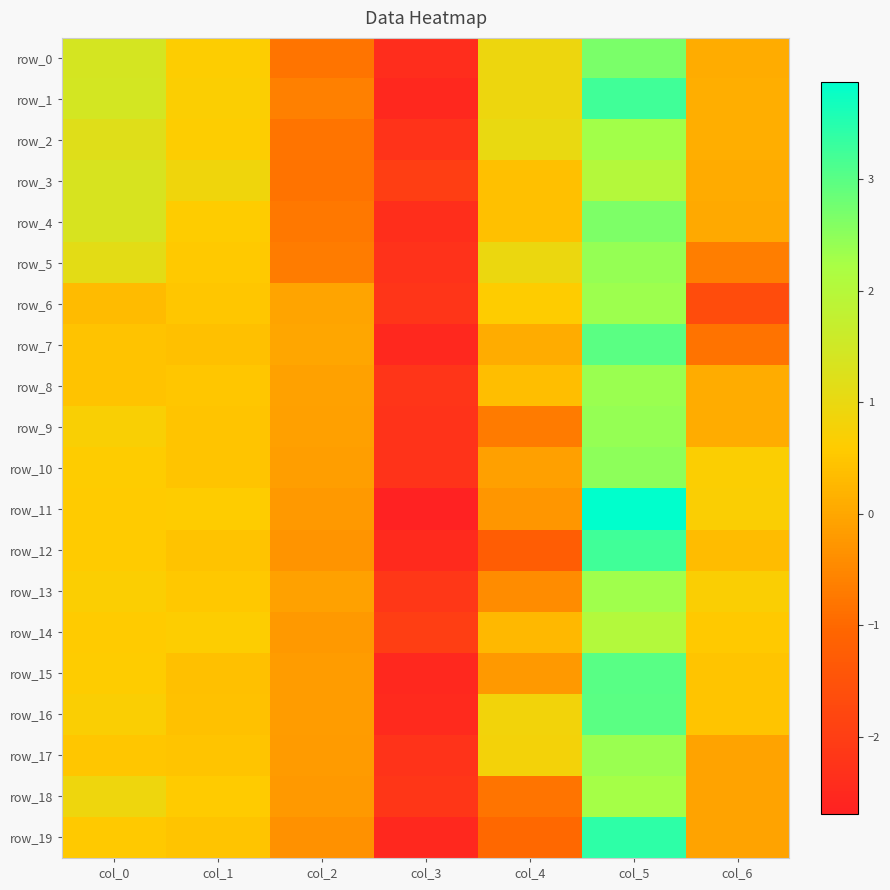

How many positive values does the row_9 series have?

4